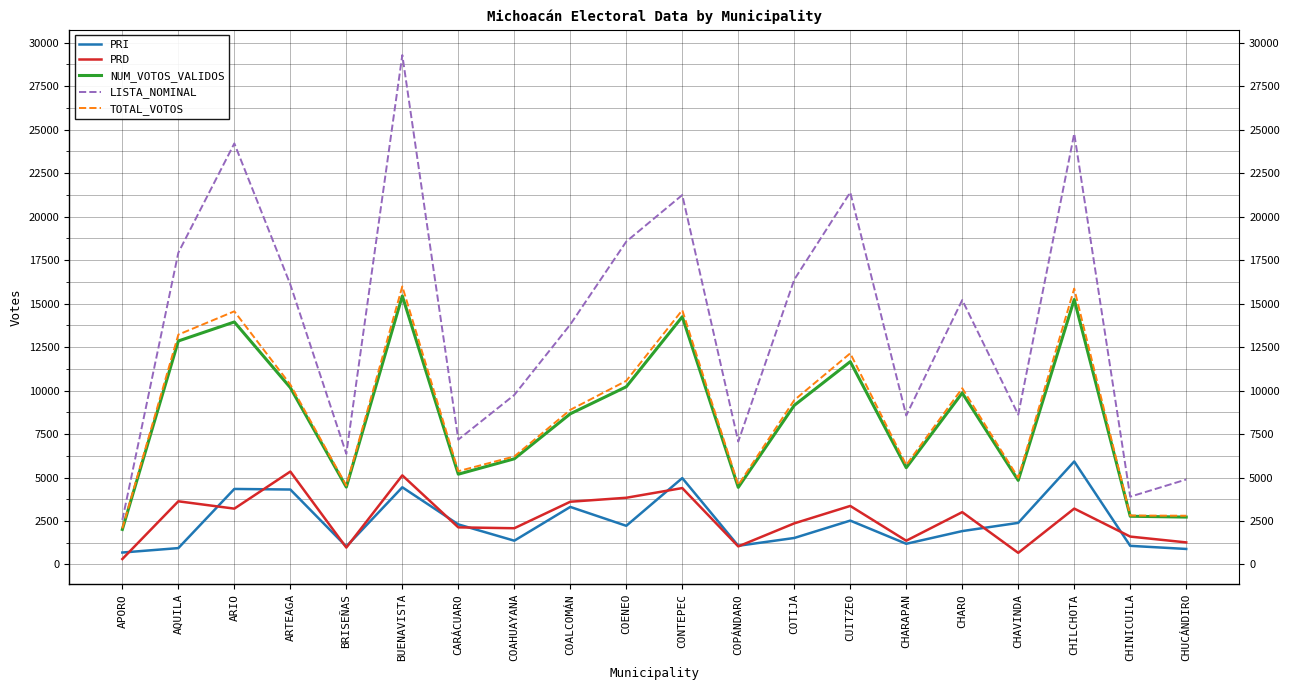

What is the spread (max minus min) of values at ARIO?

20998